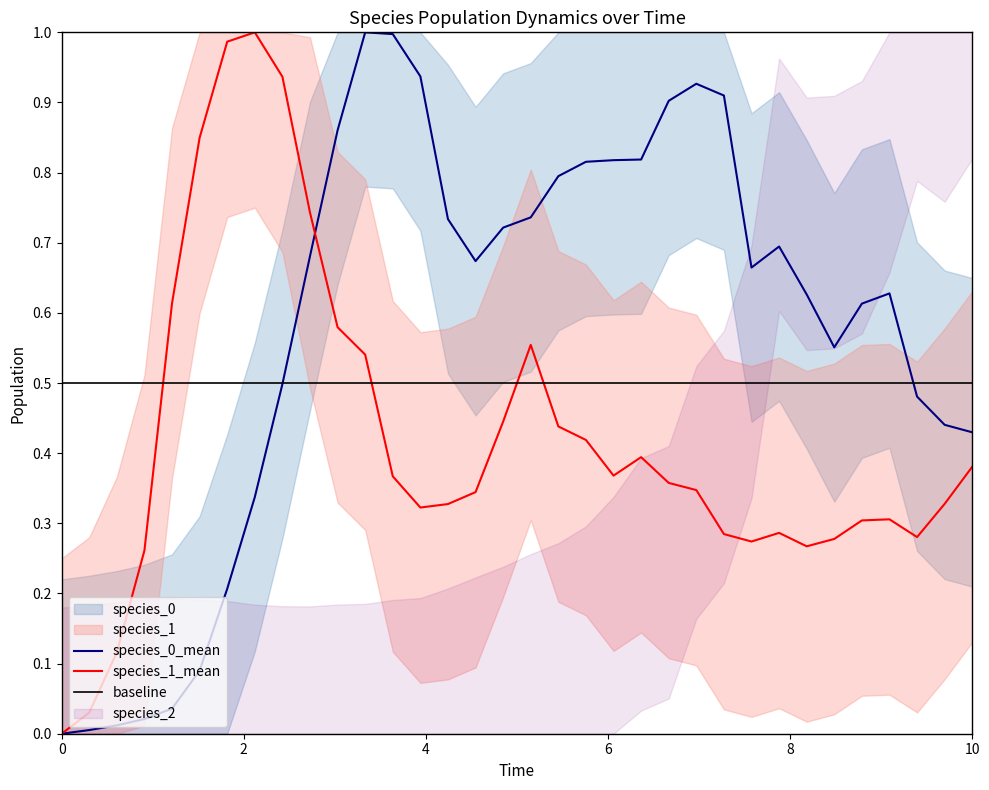

True or false: species_0_mean has a value of 0.7 at 10.

False